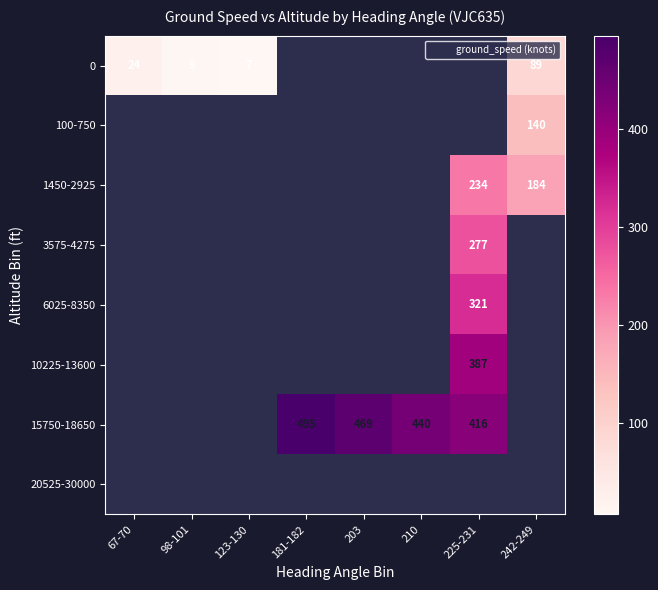

The 15750-18650 series shows 416.0 at 225-231. True or false?

True